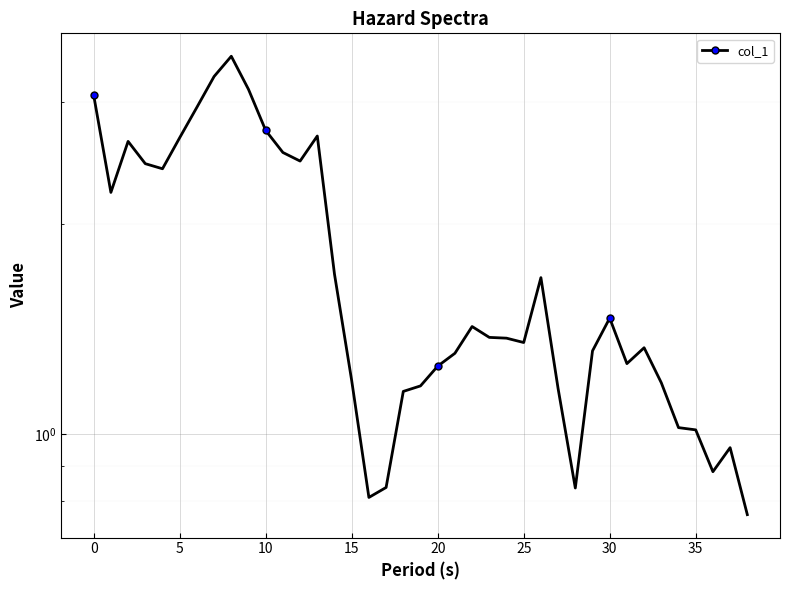

Is this an area chart (filled region under the line)?

No